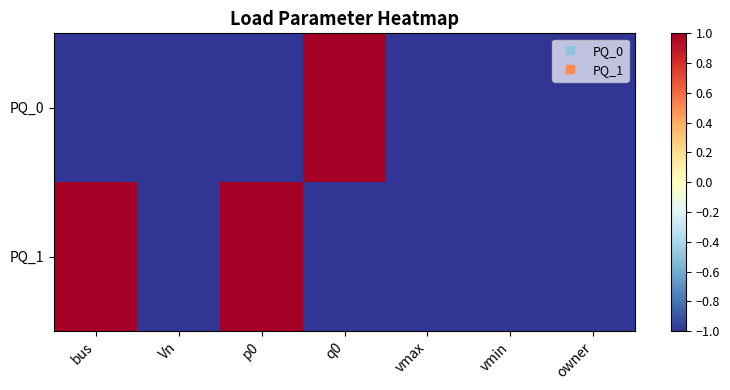

At p0, list the series in order from smallest to largest.

PQ_0, PQ_1